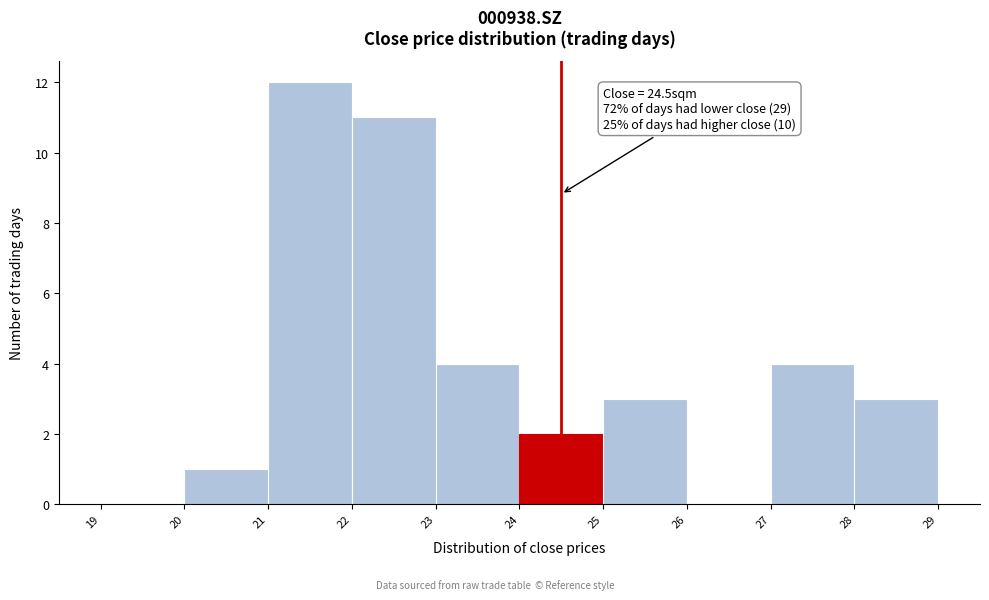

Over which range of the x-axis is the bar tallest?

21 to 22